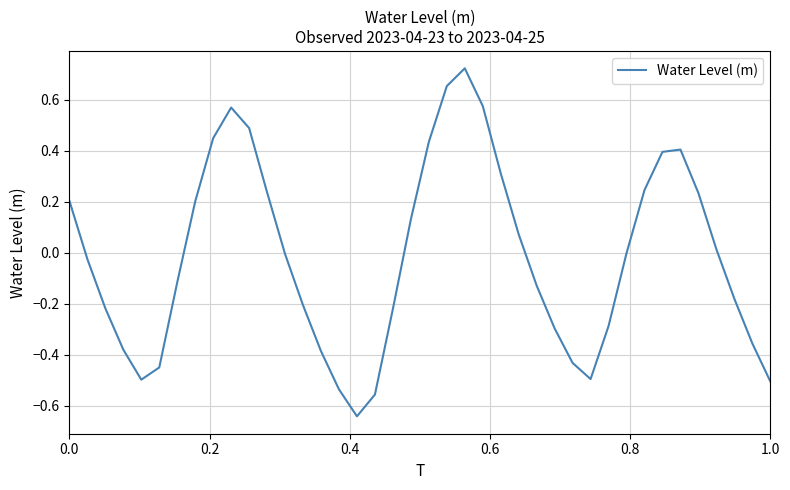

How many lines are shown in the chart?

1